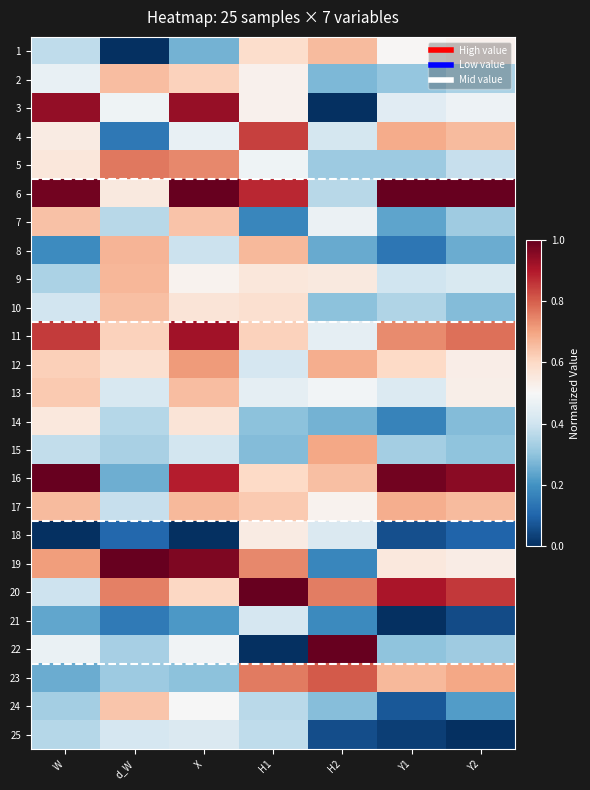

Between H1 and W, which is larger?

H1